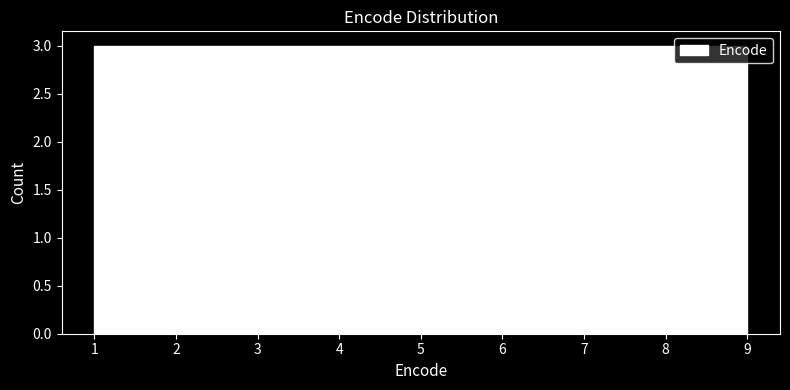

Reading left to right, transcribe this chart: for each bar, give the range it covers on the x-axis and its height. Neither the bar edges nor the heights are printed on the chart, so give them approximately, as read against the axes.

1.0 to 1.9: 3
1.9 to 2.8: 3
2.8 to 3.7: 3
3.7 to 4.6: 3
4.6 to 5.4: 3
5.4 to 6.3: 3
6.3 to 7.2: 3
7.2 to 8.1: 3
8.1 to 9.0: 3